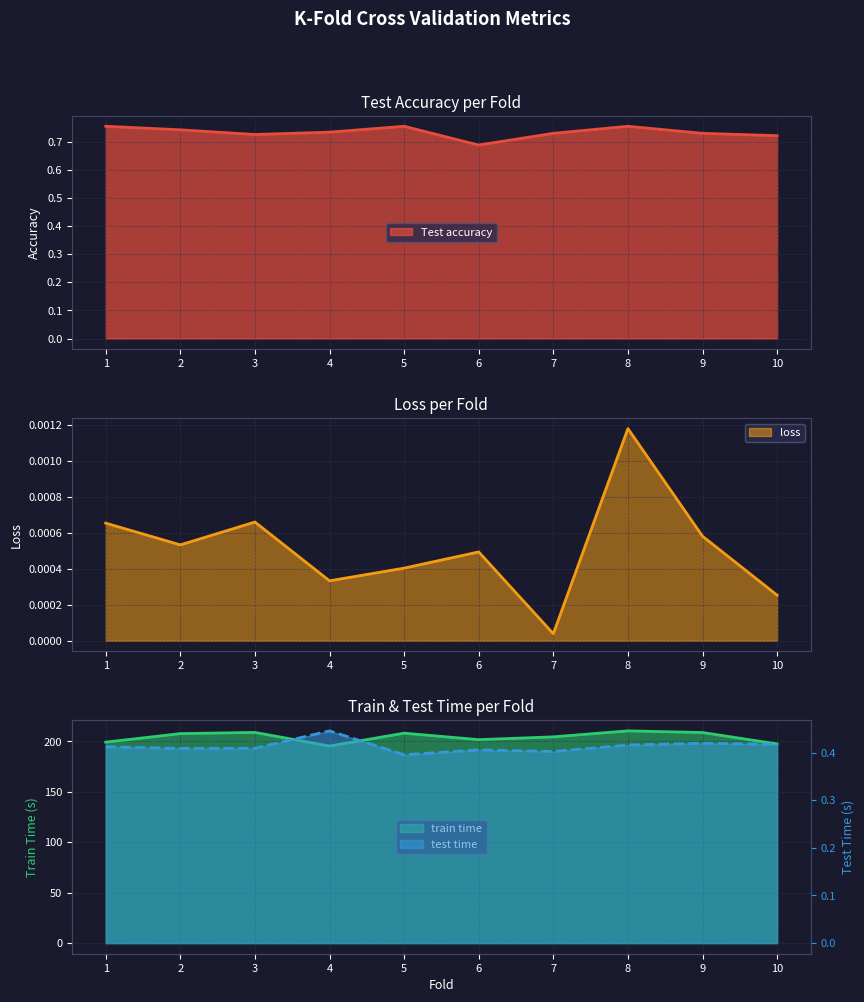

At which category does test time reach its first local valley?

2